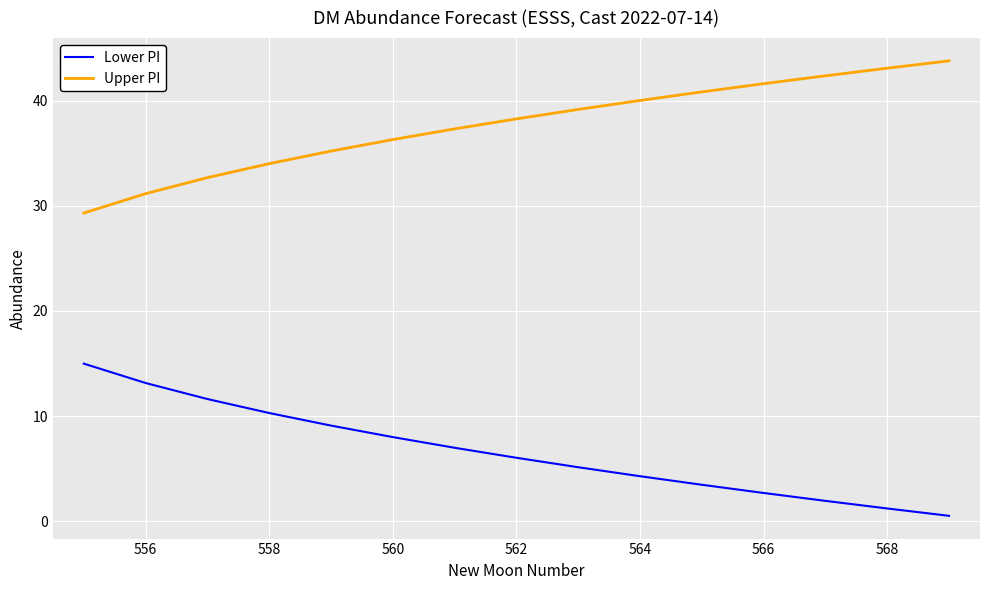

True or false: Lower PI and Upper PI cross at least once.

False